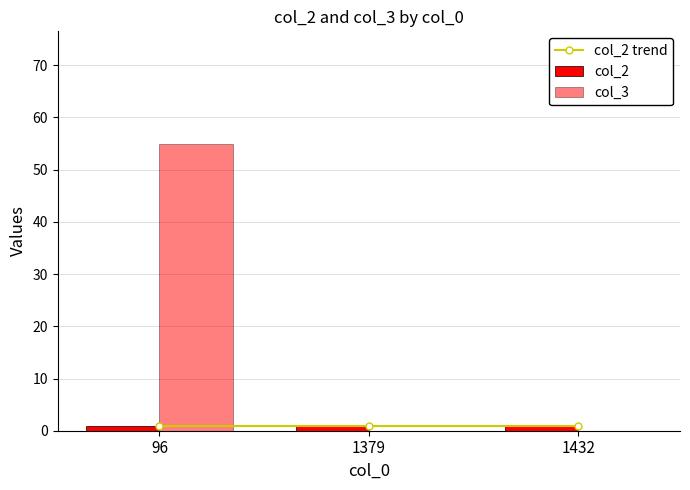

At 96, list the series in order from smallest to largest.

col_2 trend, col_2, col_3